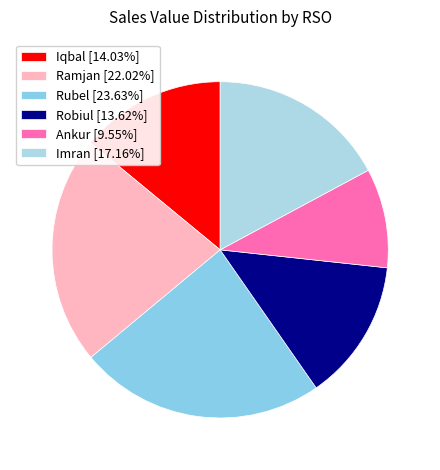

Approximately how many times larger is the value at Imran compared to Rubel?

0.7